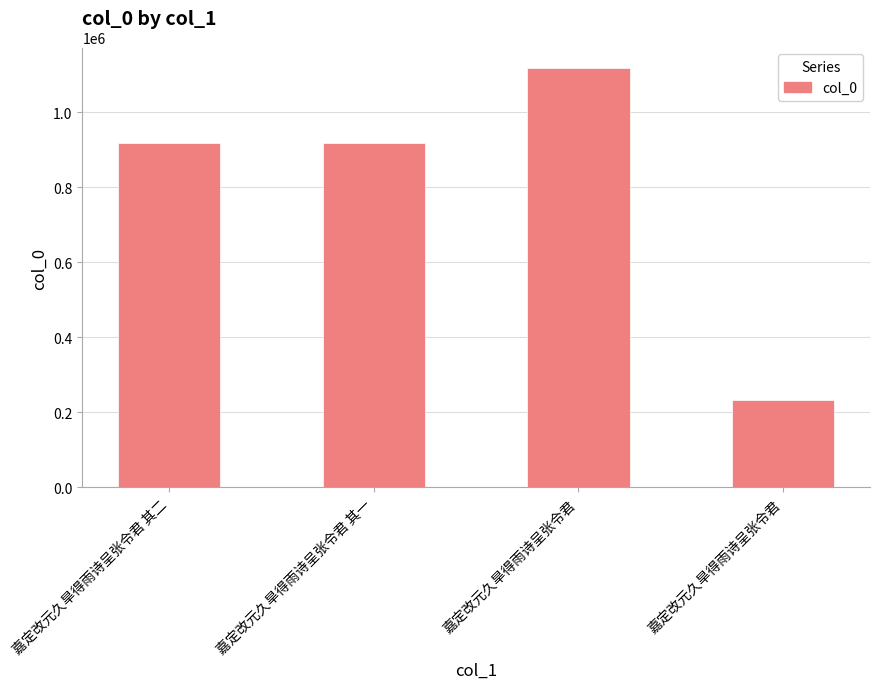

How many data points are less than 917773?

2